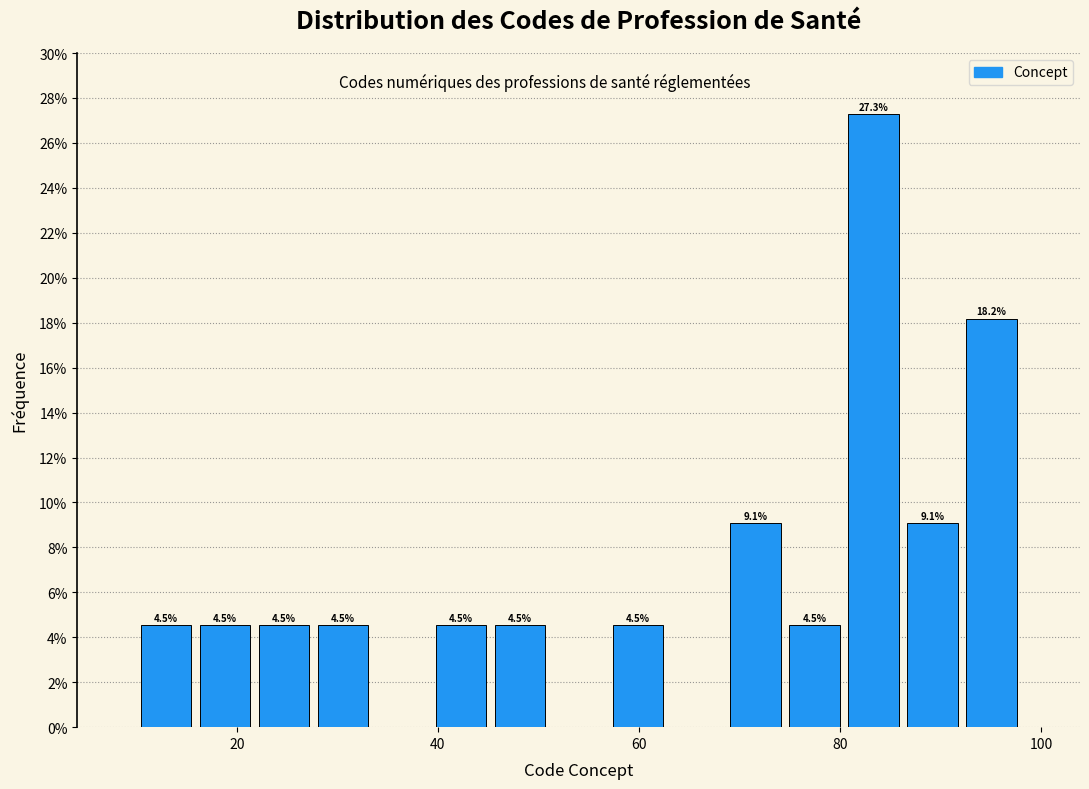

Read against the x-axis, roughly where is the centre of the tallest bar?

84